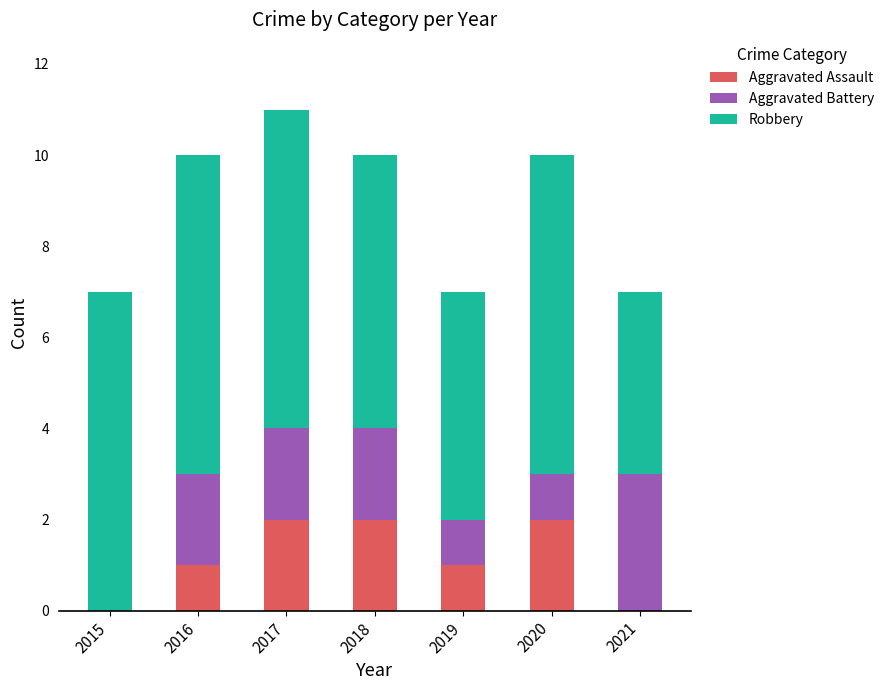

Is it true that Aggravated Assault equals 3 at 2020?

False